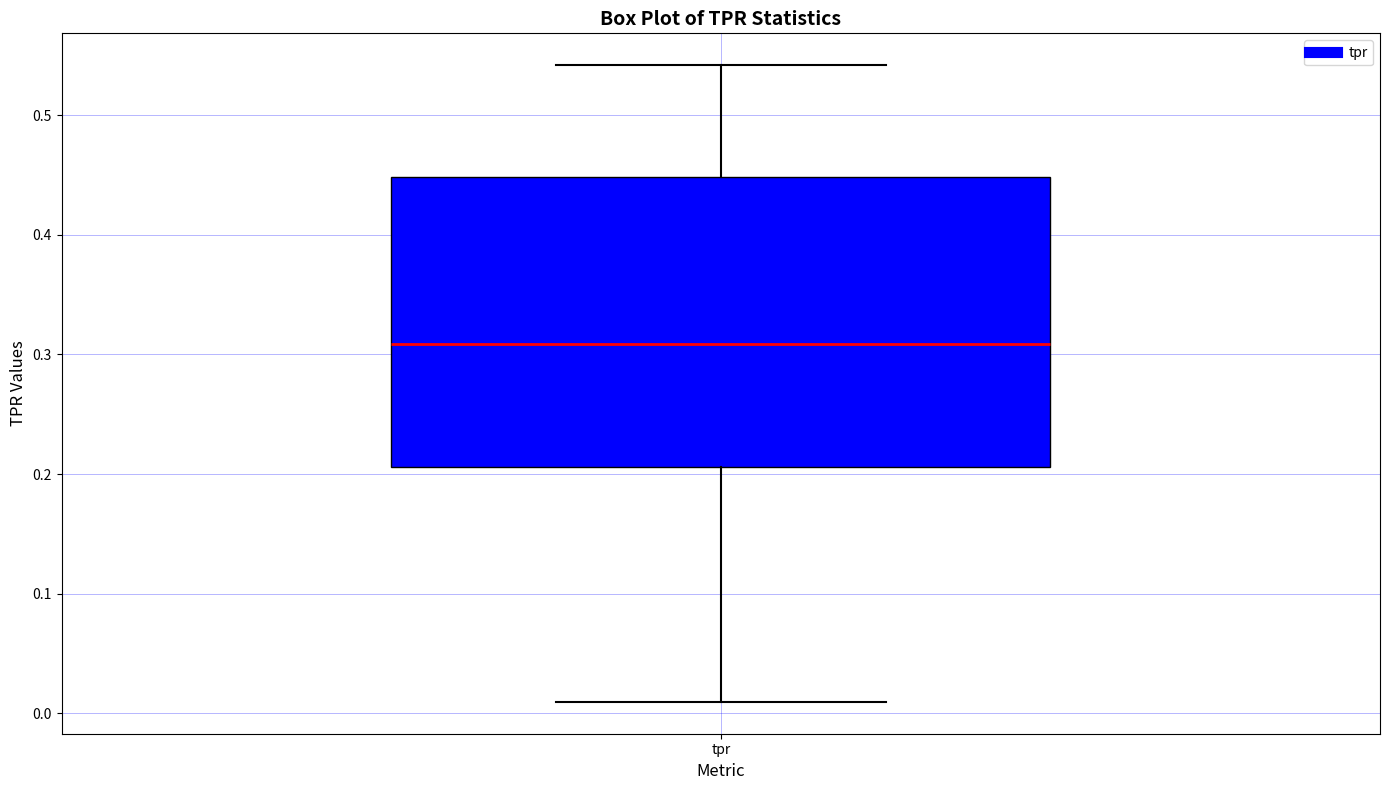

Transcribe this box plot: give where the median line is, the range the box spans, and where the two whiskers end, as read against the y-axis. The values are not printed on the chart, so give them approximately, as read against the axis.

median 0.31, box 0.21 to 0.45, whiskers 0.01 to 0.54